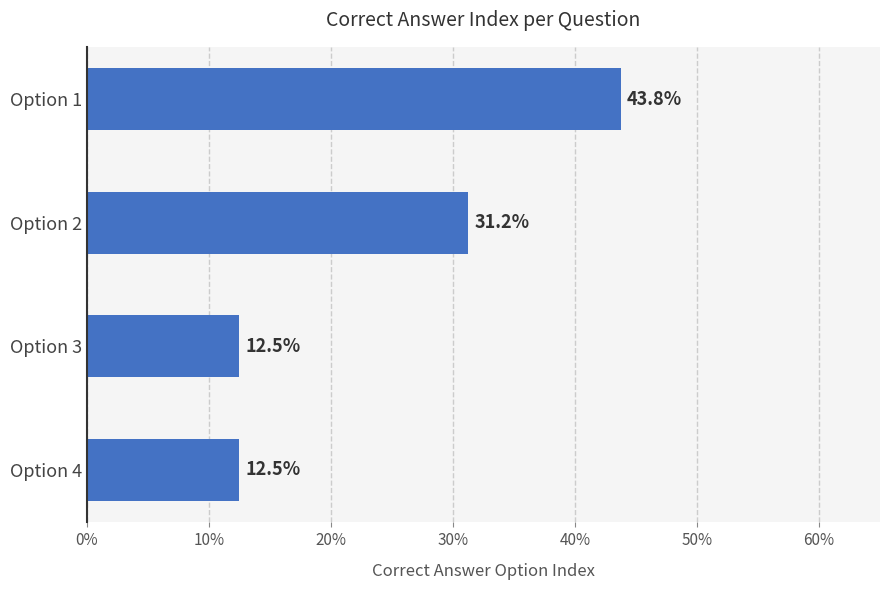

How many values are between 0 and 1?

4